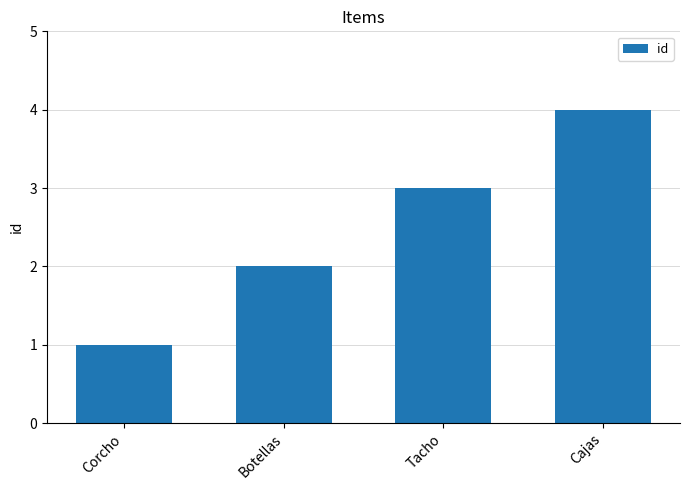

How many series are shown in this chart?

1